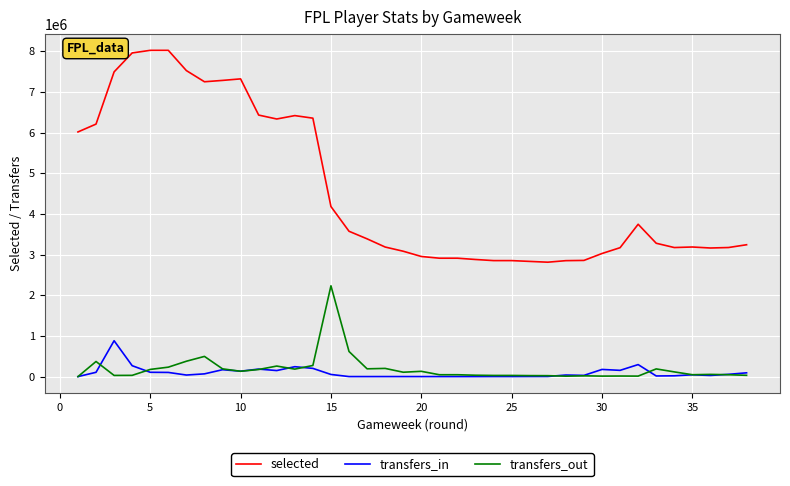

Which series has the largest total across all categories?

selected